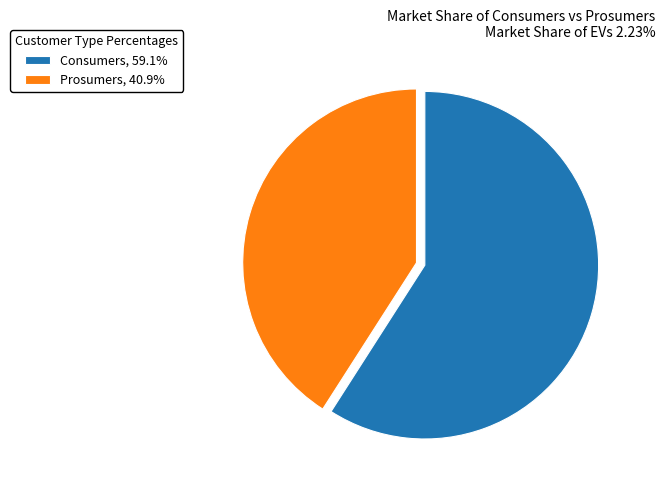

How many segments does this pie chart have?

2